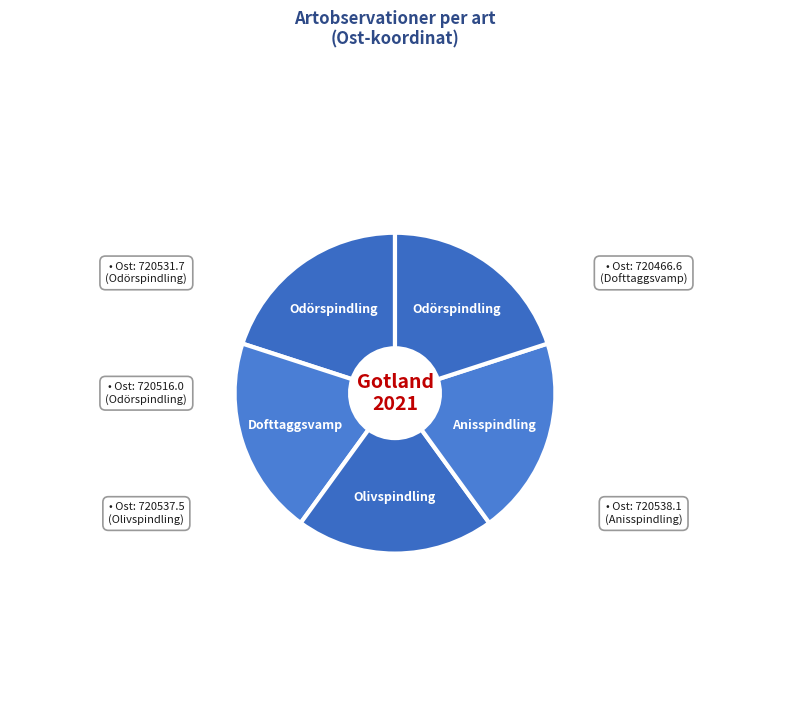

Count the number of slices in the pie.

5